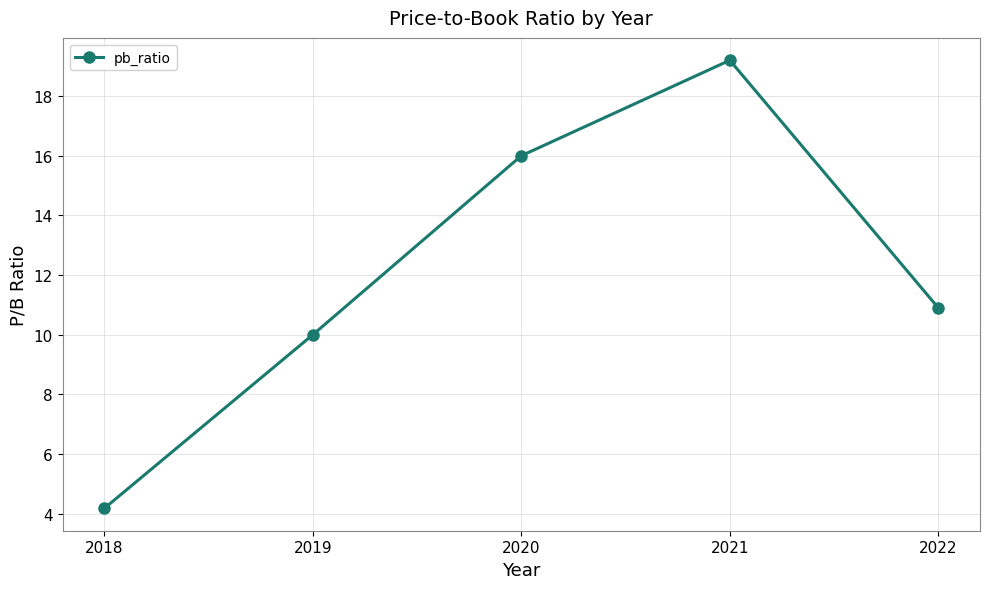

Rank the categories by value from highest to lowest.

2021, 2020, 2022, 2019, 2018